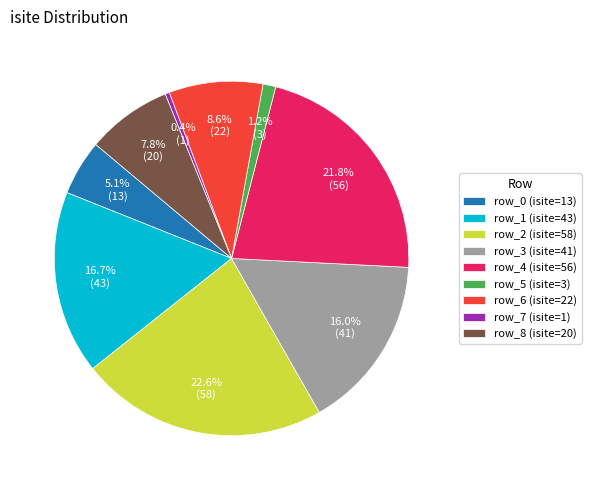

Count the number of slices in the pie.

9